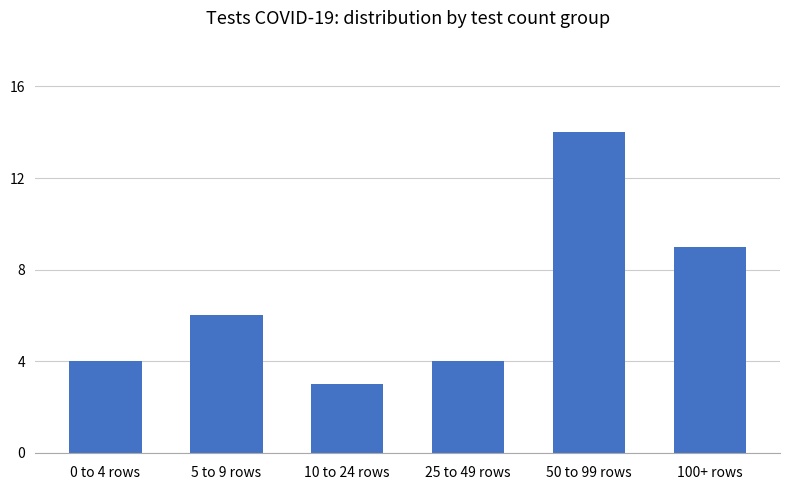

What is the label of the 6th bar from the right?

0 to 4 rows